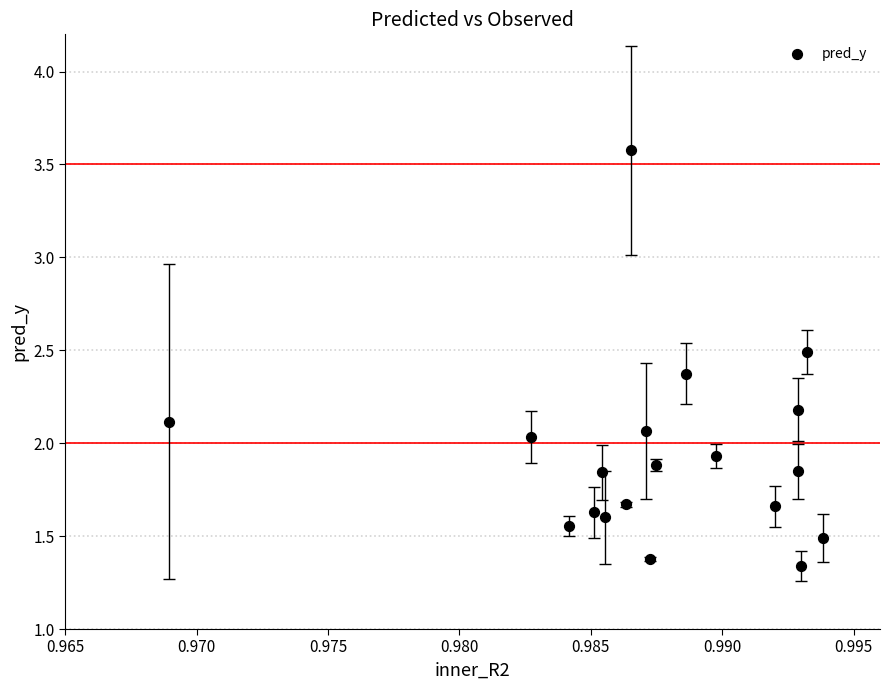

What is the range of Y values (max minus min)?

2.2